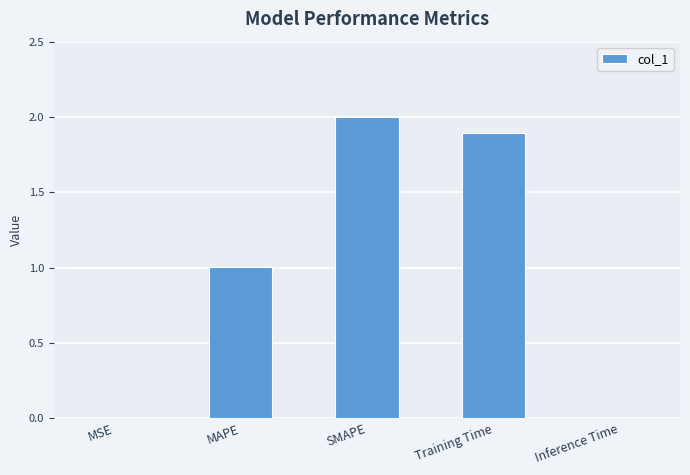

Approximately how many times larger is the value at SMAPE compared to Training Time?

1.1